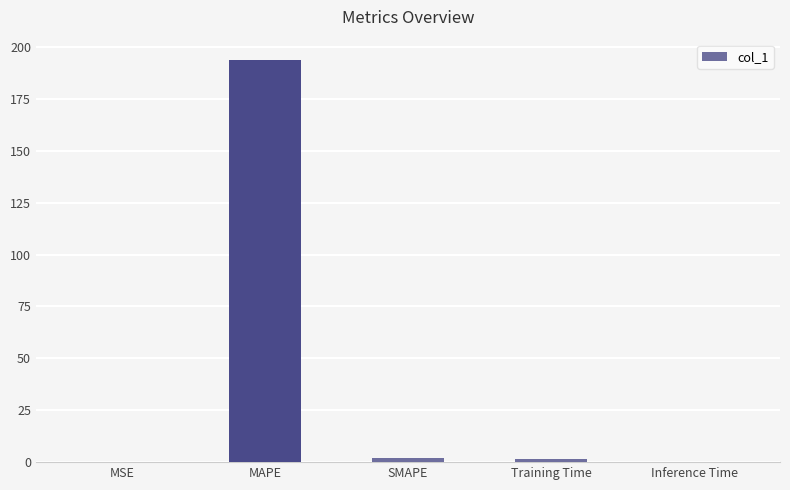

How many values exceed 1?

3